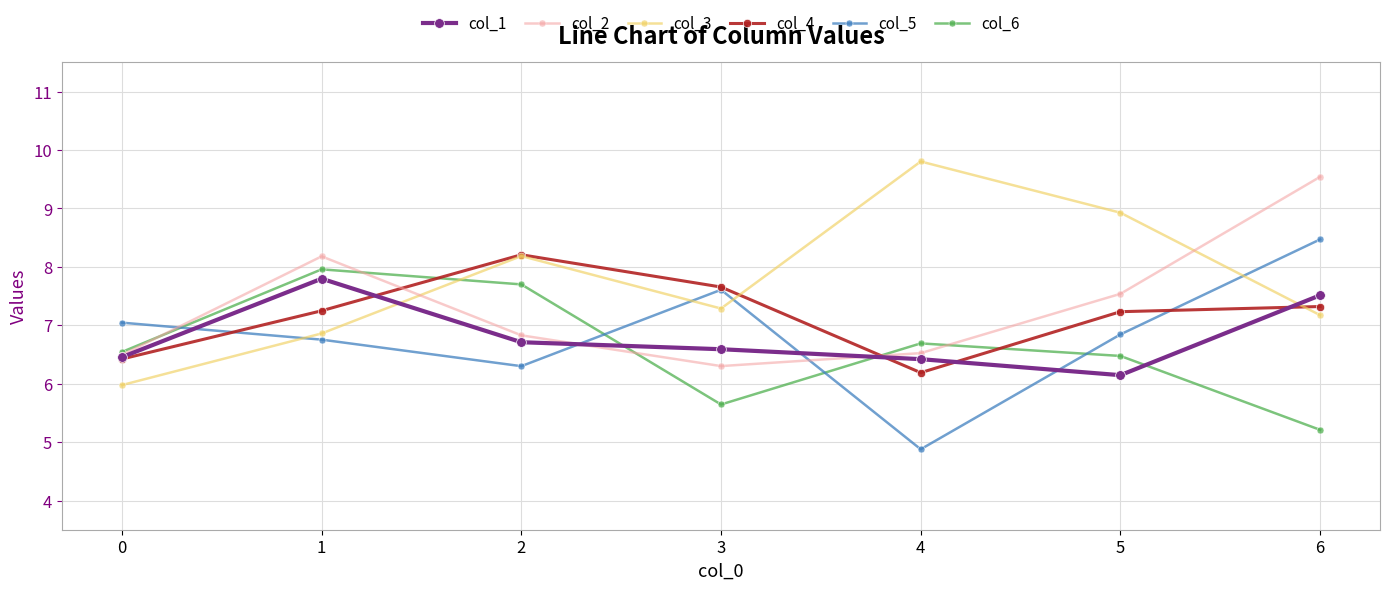

What is the spread (max minus min) of values at 6?

4.3